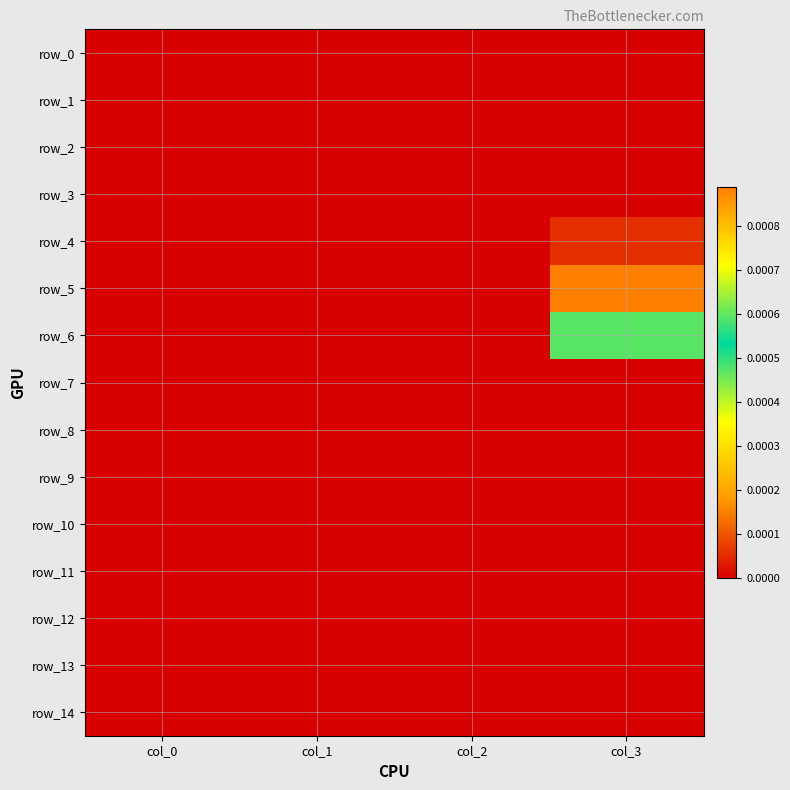

True or false: row_9 has a value of 0.0 at col_2.

True